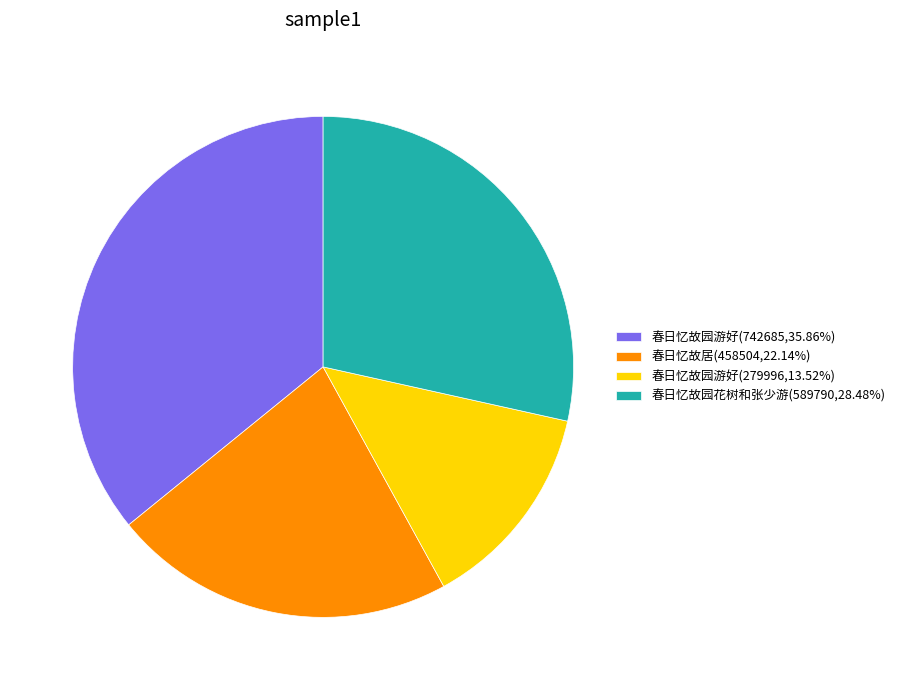

Is there any slice that represents more than half of the pie?

No